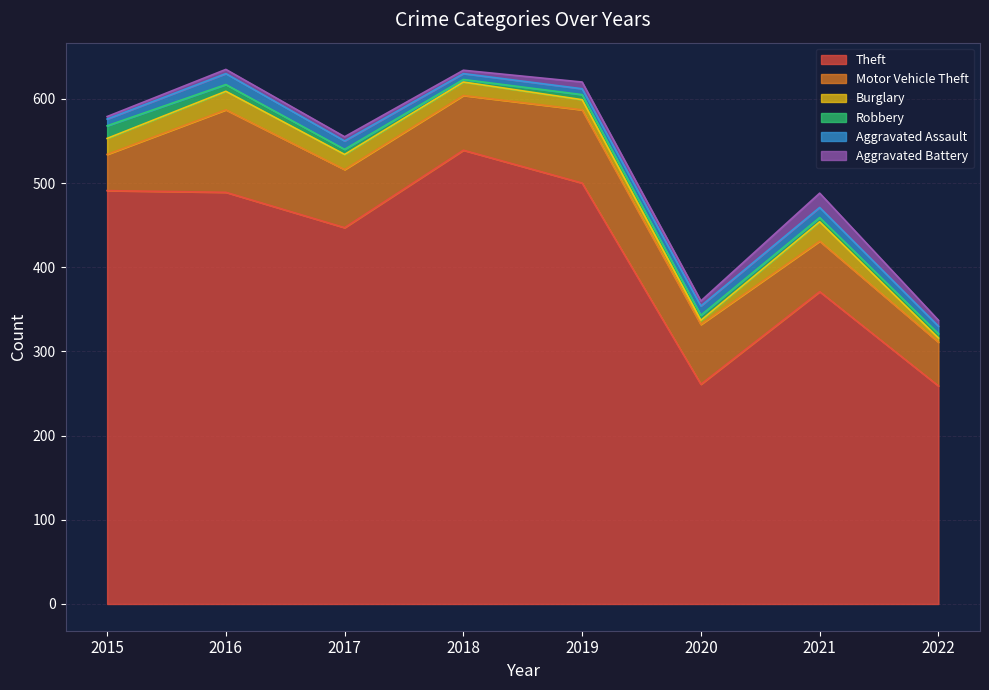

What is the sum of the Aggravated Assault values at 2019 and 2022?

16